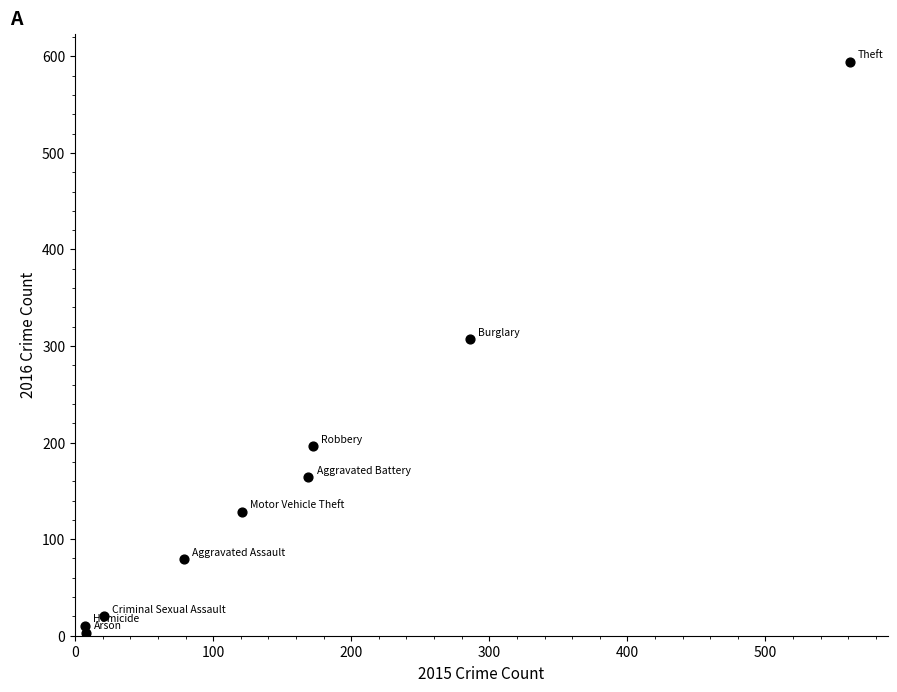

What Y value in the scatter plot is closest to 298?

307